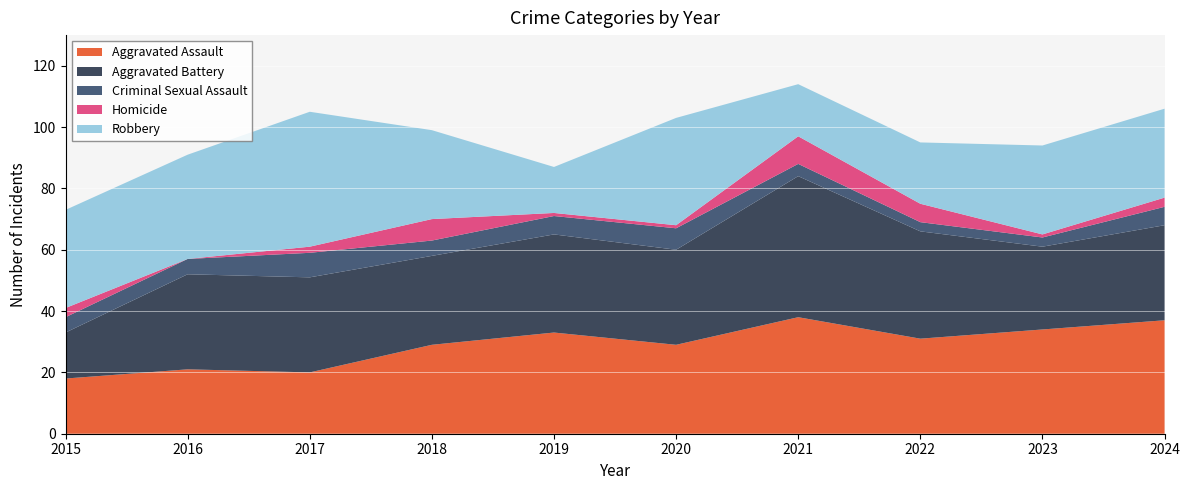

Reading left to right, extract all data points from this chart.

Aggravated Assault: 18	21	20	29	33	29	38	31	34	37
Aggravated Battery: 15	31	31	29	32	31	46	35	27	31
Criminal Sexual Assault: 5	5	8	5	6	7	4	3	3	6
Homicide: 3	0	2	7	1	1	9	6	1	3
Robbery: 32	34	44	29	15	35	17	20	29	29